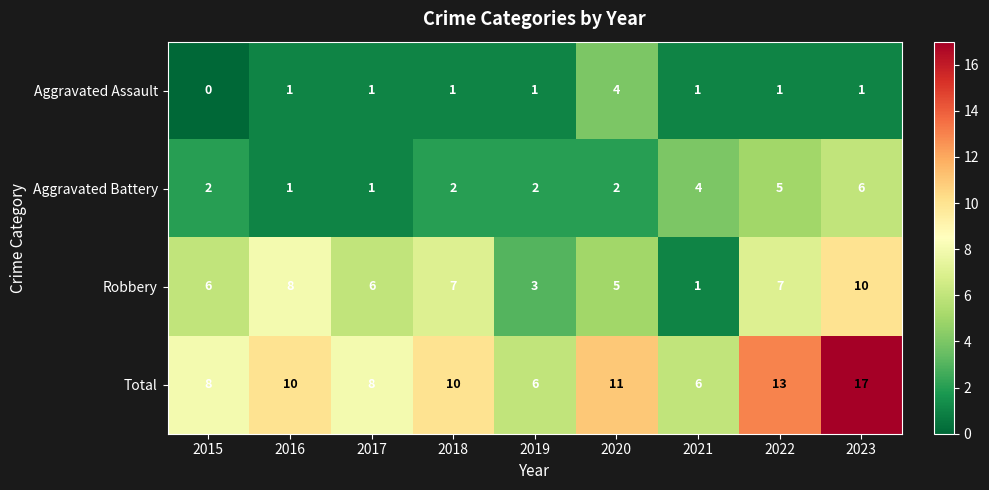

At how many categories does at least one series exceed 4?

9